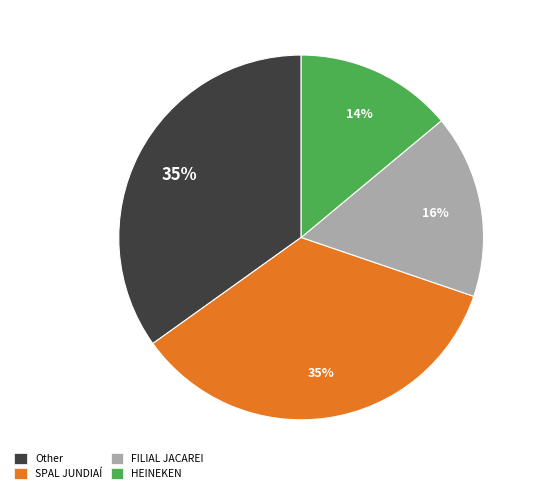

Which has a higher value, HEINEKEN or SPAL JUNDIAÍ?

SPAL JUNDIAÍ